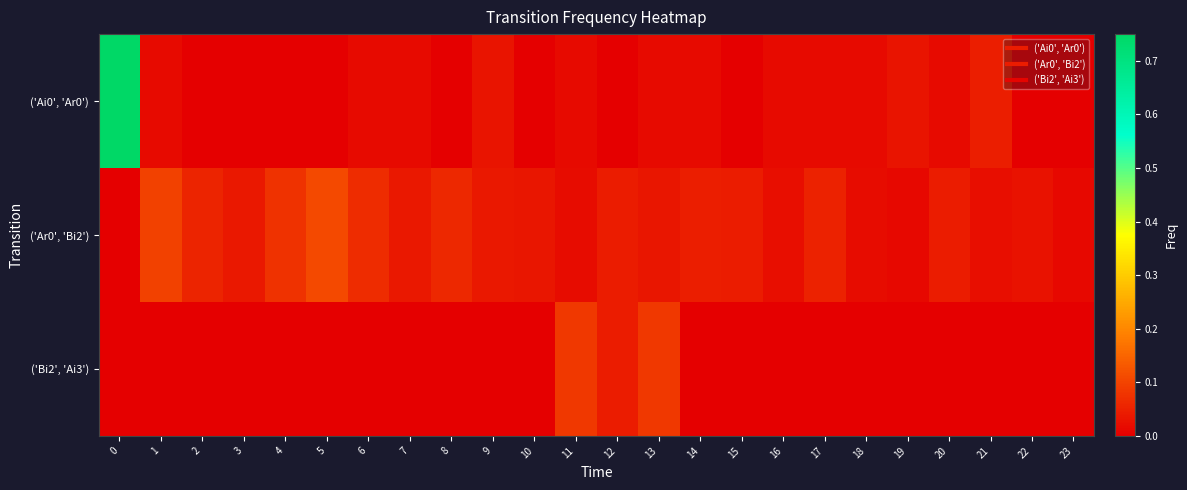

Reading left to right, transcribe all the data shown in this chart.

('Ai0', 'Ar0'): 0=0.8	1=0.0	2=0.0	3=0.0	4=0.0	5=0.0	6=0.0	7=0.0	8=0.0	9=0.0	10=0.0	11=0.0	12=0.0	13=0.0	14=0.0	15=0.0	16=0.0	17=0.0	18=0.0	19=0.0	20=0.0	21=0.0	22=0.0	23=0.0
('Ar0', 'Bi2'): 0=0.0	1=0.1	2=0.1	3=0.0	4=0.1	5=0.1	6=0.1	7=0.0	8=0.1	9=0.0	10=0.0	11=0.0	12=0.0	13=0.0	14=0.0	15=0.0	16=0.0	17=0.1	18=0.0	19=0.0	20=0.0	21=0.0	22=0.0	23=0.0
('Bi2', 'Ai3'): 0=0.0	1=0.0	2=0.0	3=0.0	4=0.0	5=0.0	6=0.0	7=0.0	8=0.0	9=0.0	10=0.0	11=0.1	12=0.0	13=0.1	14=0.0	15=0.0	16=0.0	17=0.0	18=0.0	19=0.0	20=0.0	21=0.0	22=0.0	23=0.0